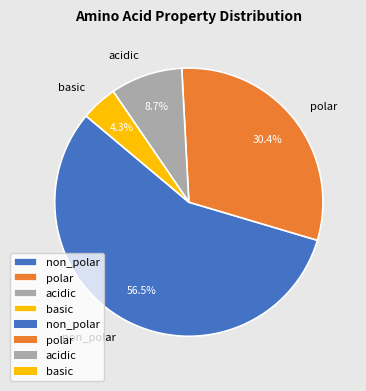

Rank the categories by value from lowest to highest.

basic, acidic, polar, non_polar